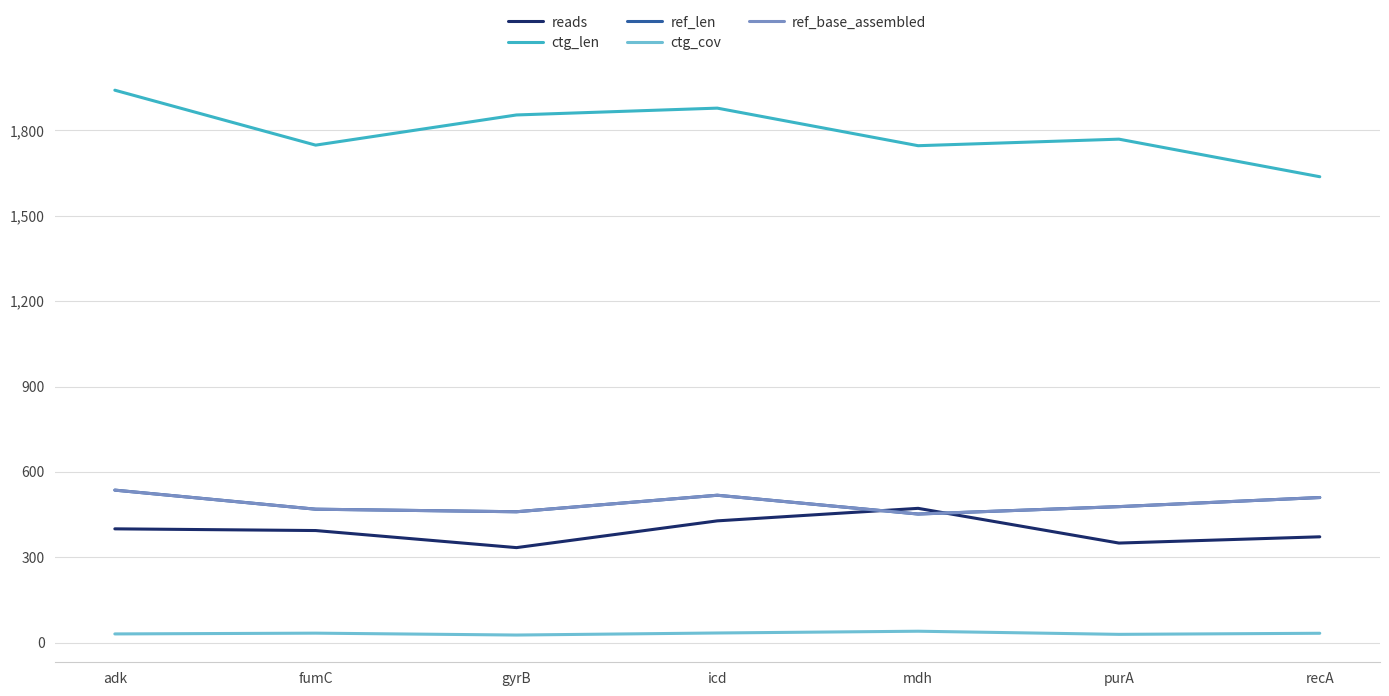

Is this an area chart (filled region under the line)?

No